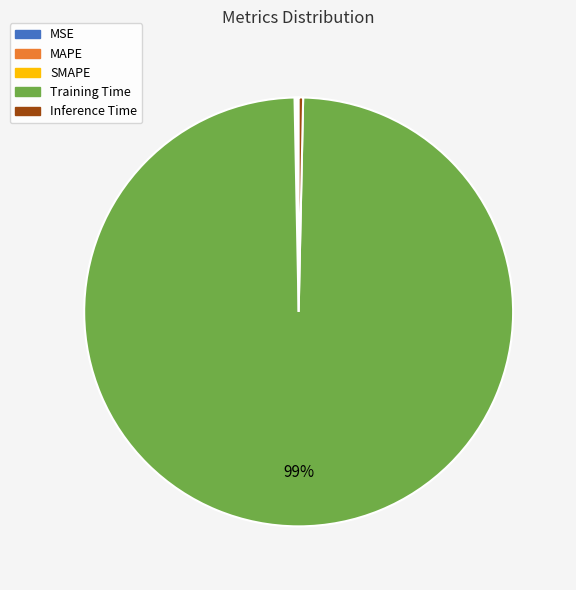

To the nearest percent, what is the average slice percentage?

20%